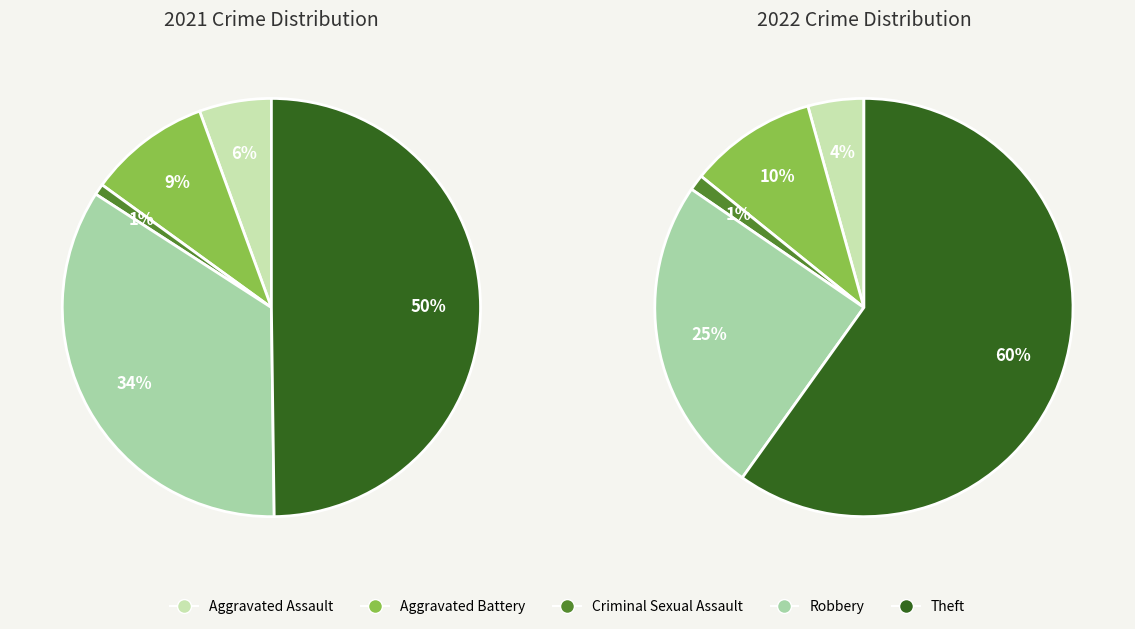

How many slices are in this pie chart?

5